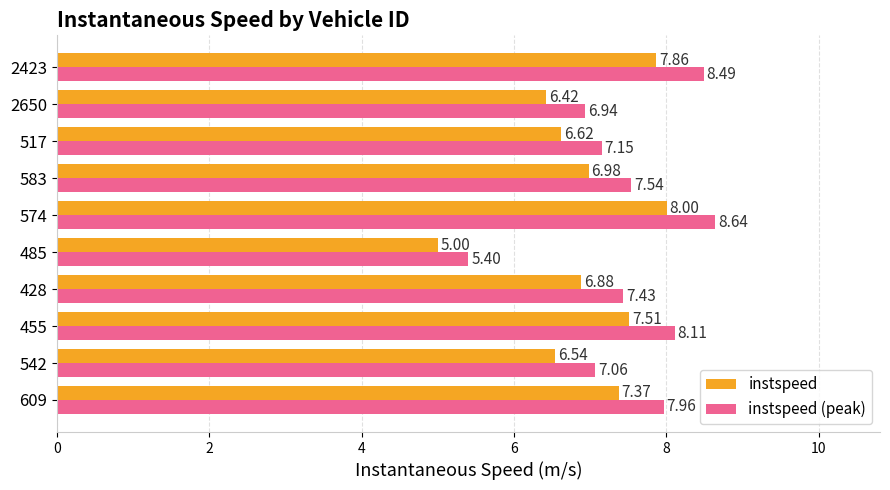

At which category is the sum across all series the highest?

574